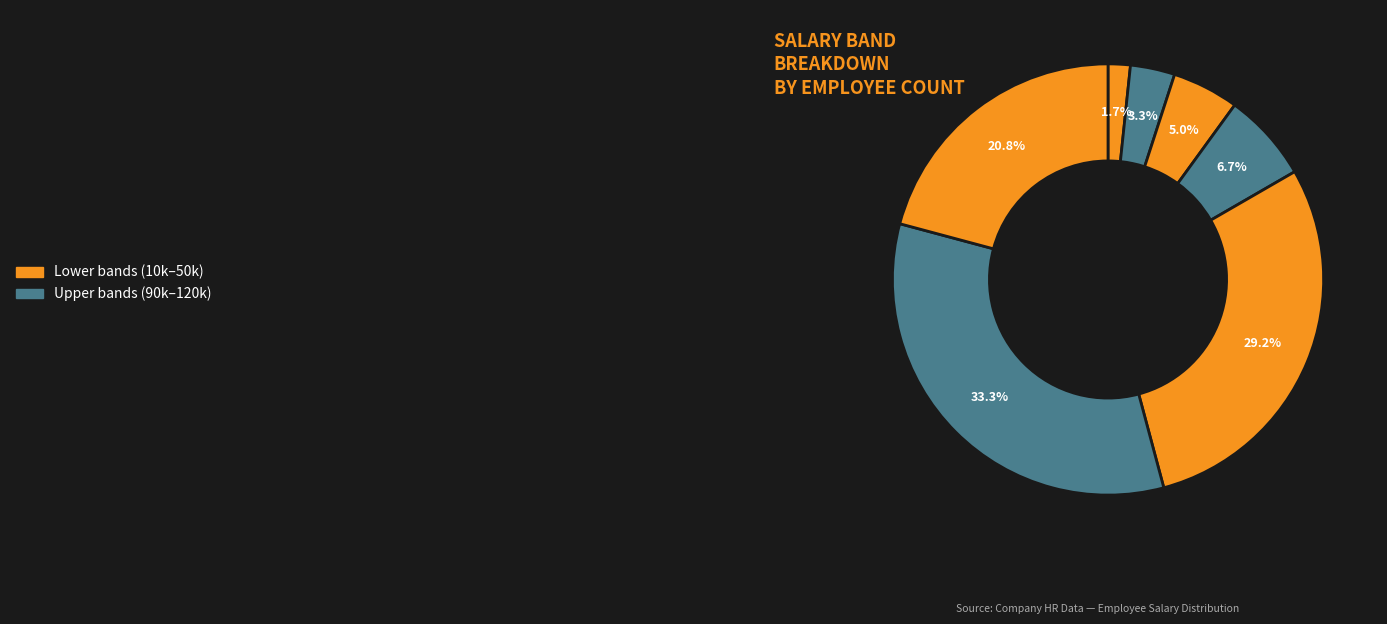

Count the number of slices in the pie.

7